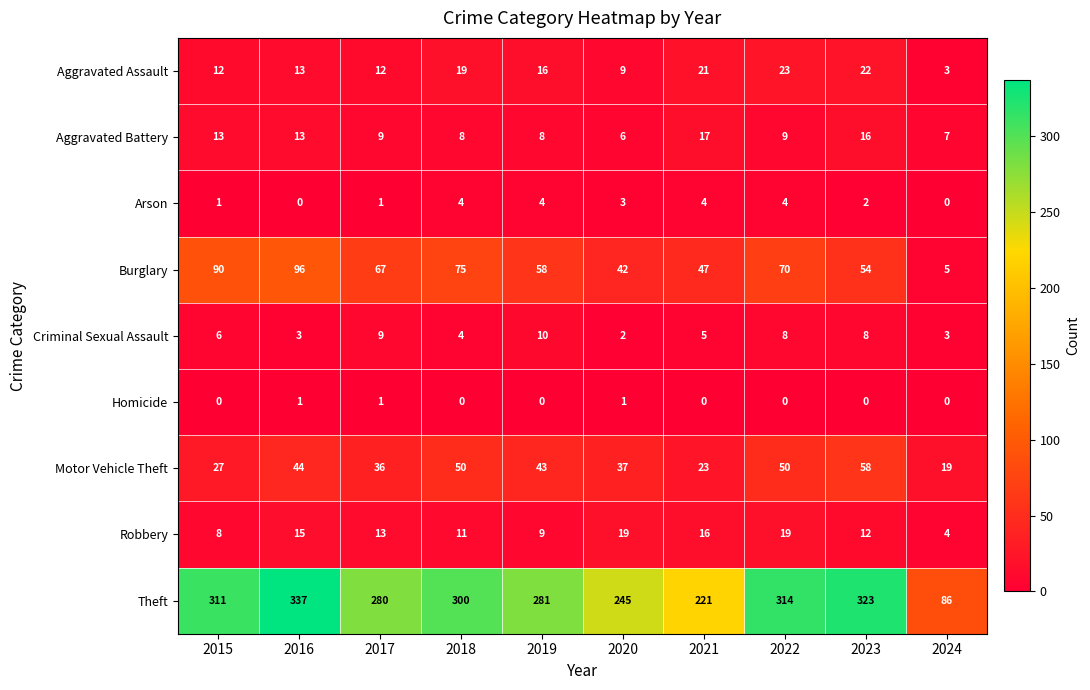

What is the average value of the Robbery series?

13